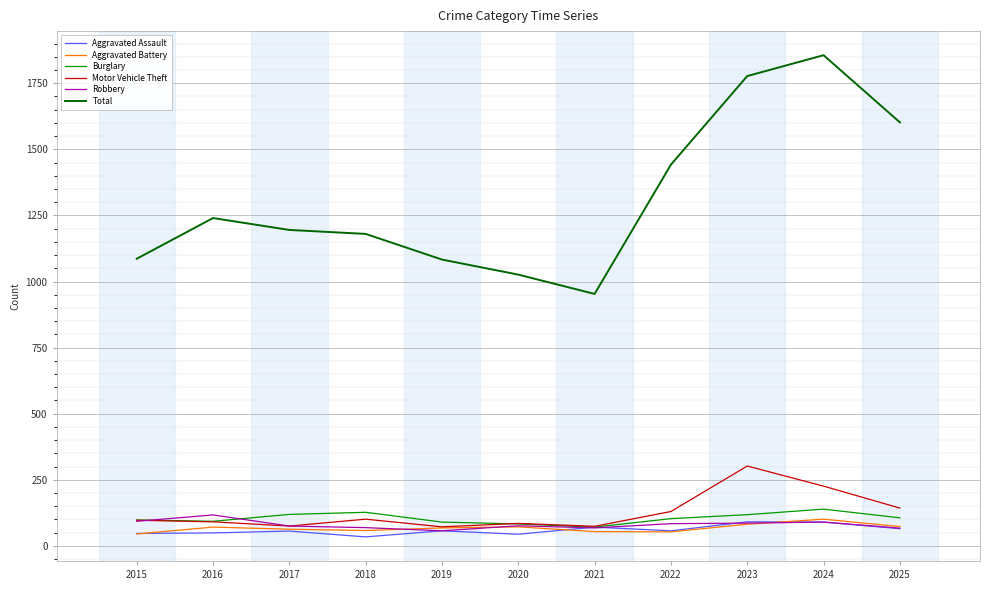

Where is the first local maximum for Total?

2016